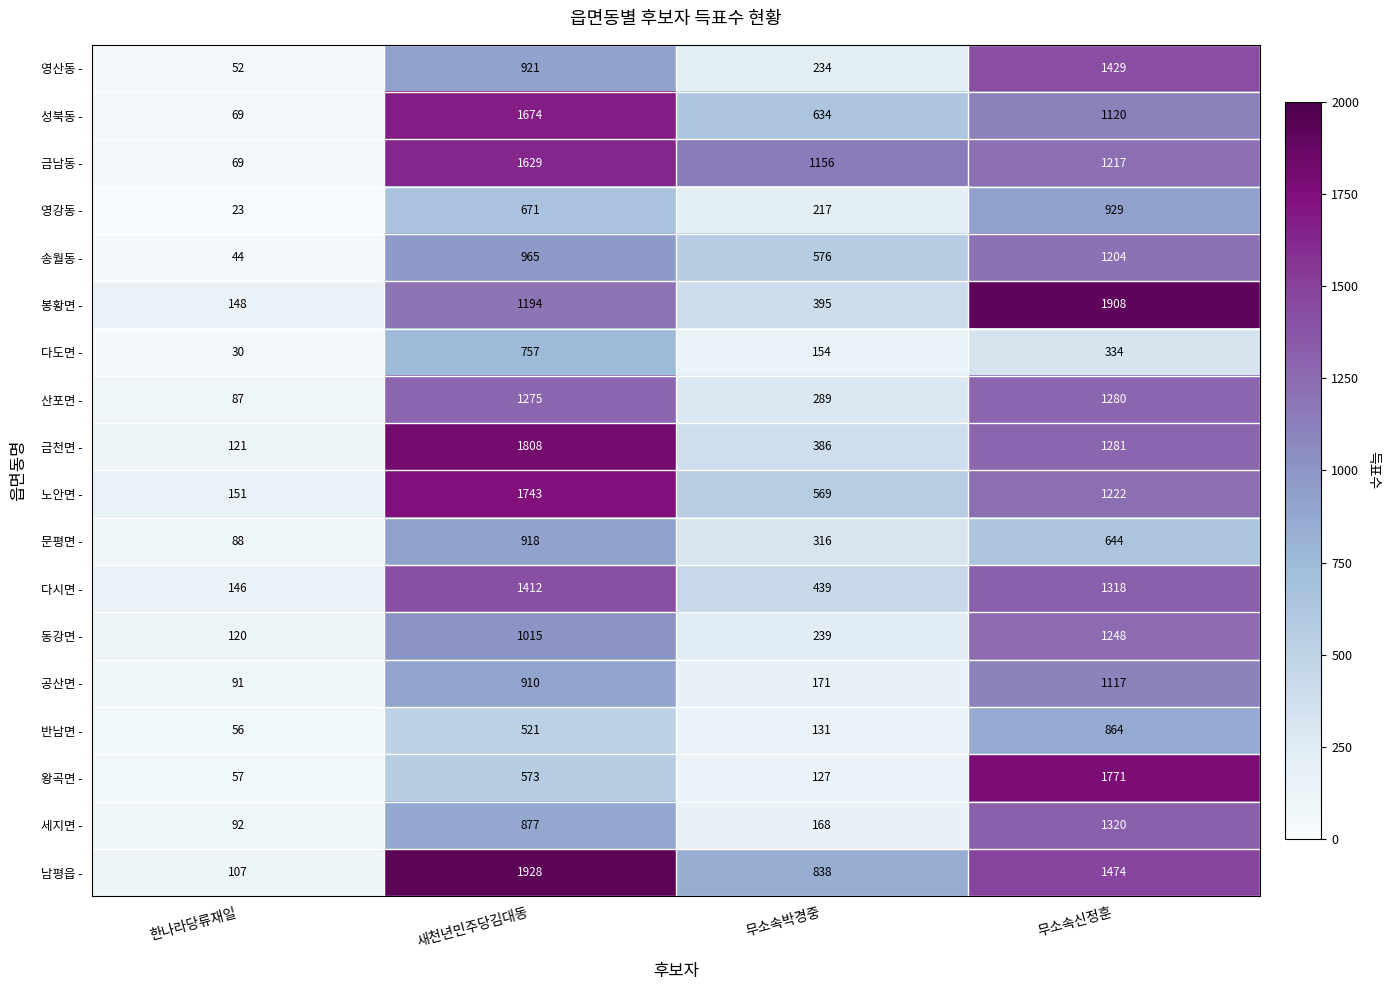

Which series has the largest total across all categories?

남평읍 -